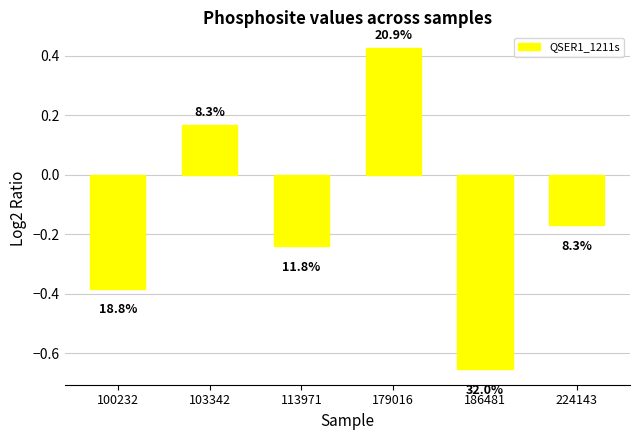

Is it true that the value at 113971 is -0.4?

False